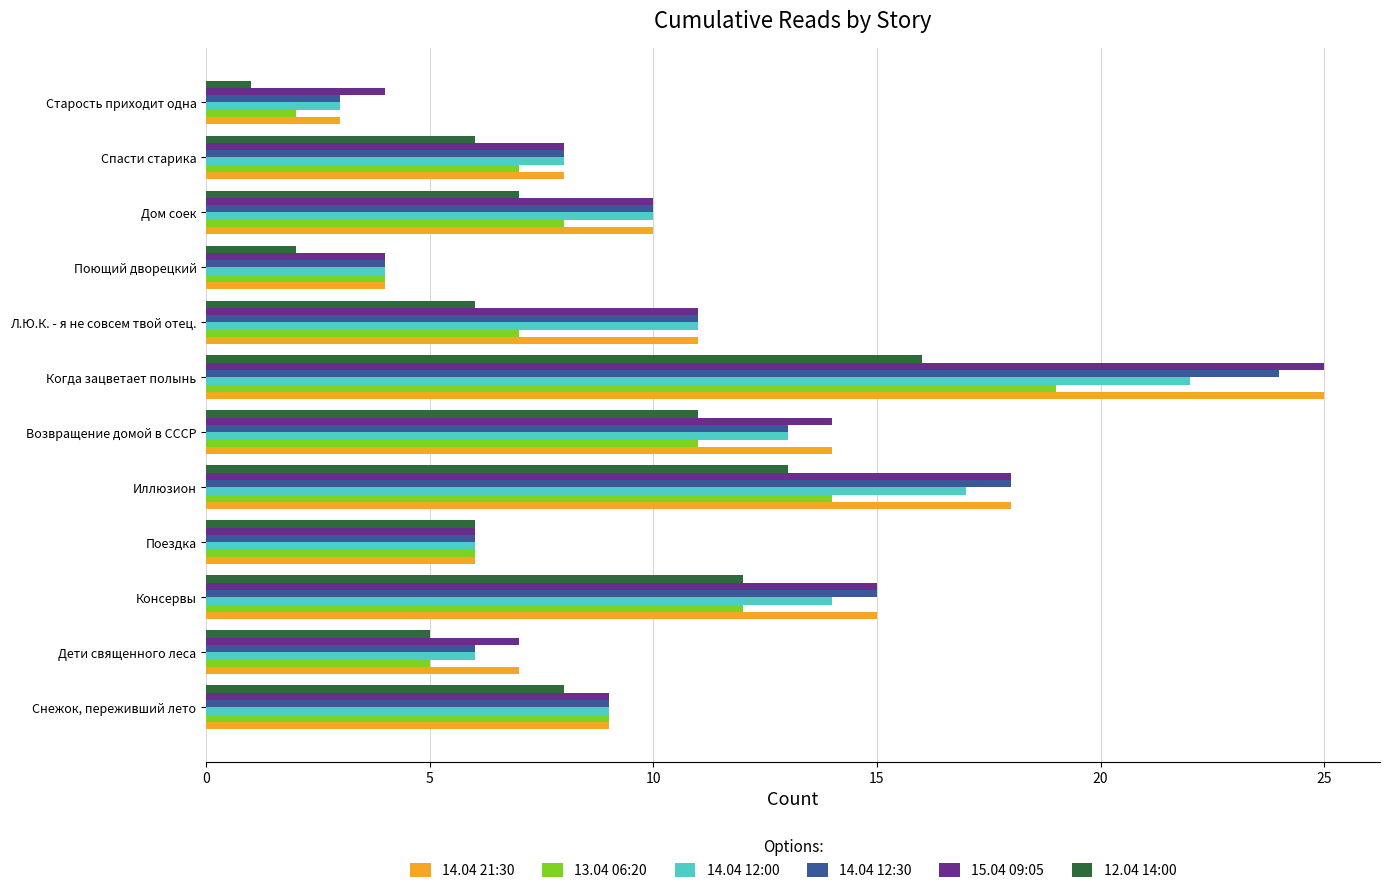

Is the value of 12.04 14:00 at Дом соек greater than the value of 14.04 21:30 at Спасти старика?

No